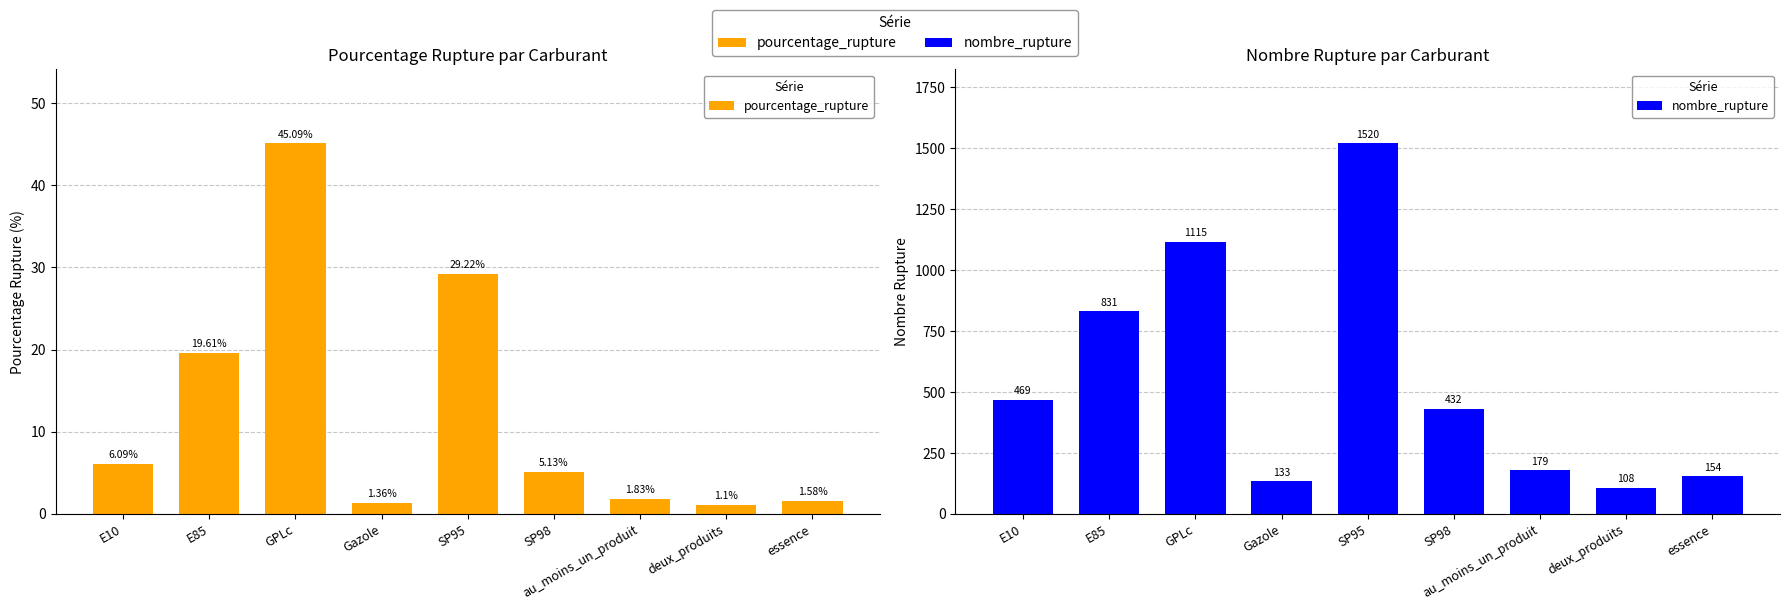

What is the label of the 7th bar from the right?

GPLc